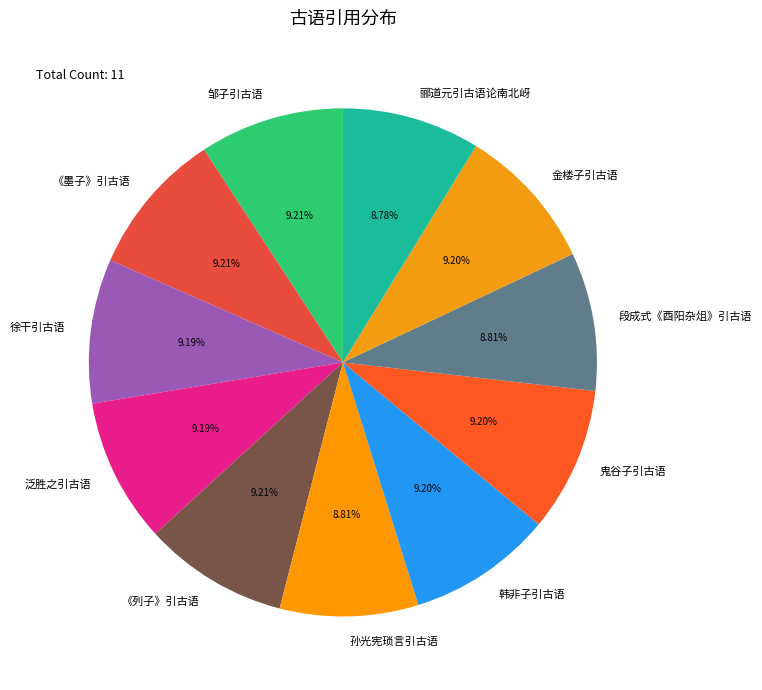

What is the ratio of the value at 孙光宪琐言引古语 to the value at 韩非子引古语?

1.0